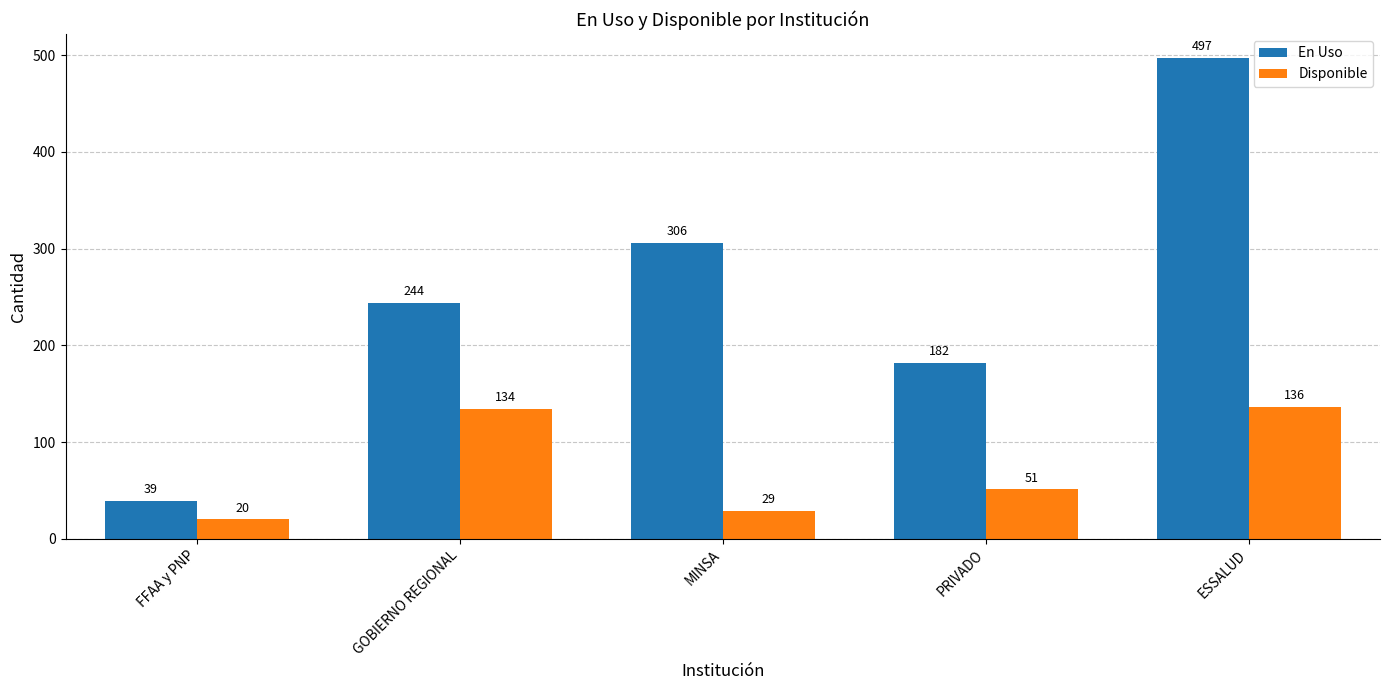

Is it true that Disponible equals 20 at FFAA y PNP?

True